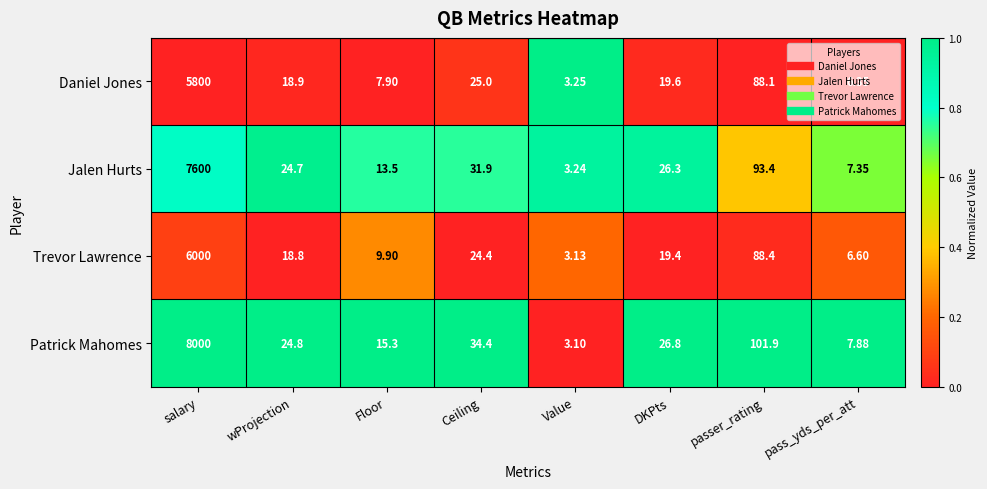

Which series has the largest total across all categories?

Patrick Mahomes